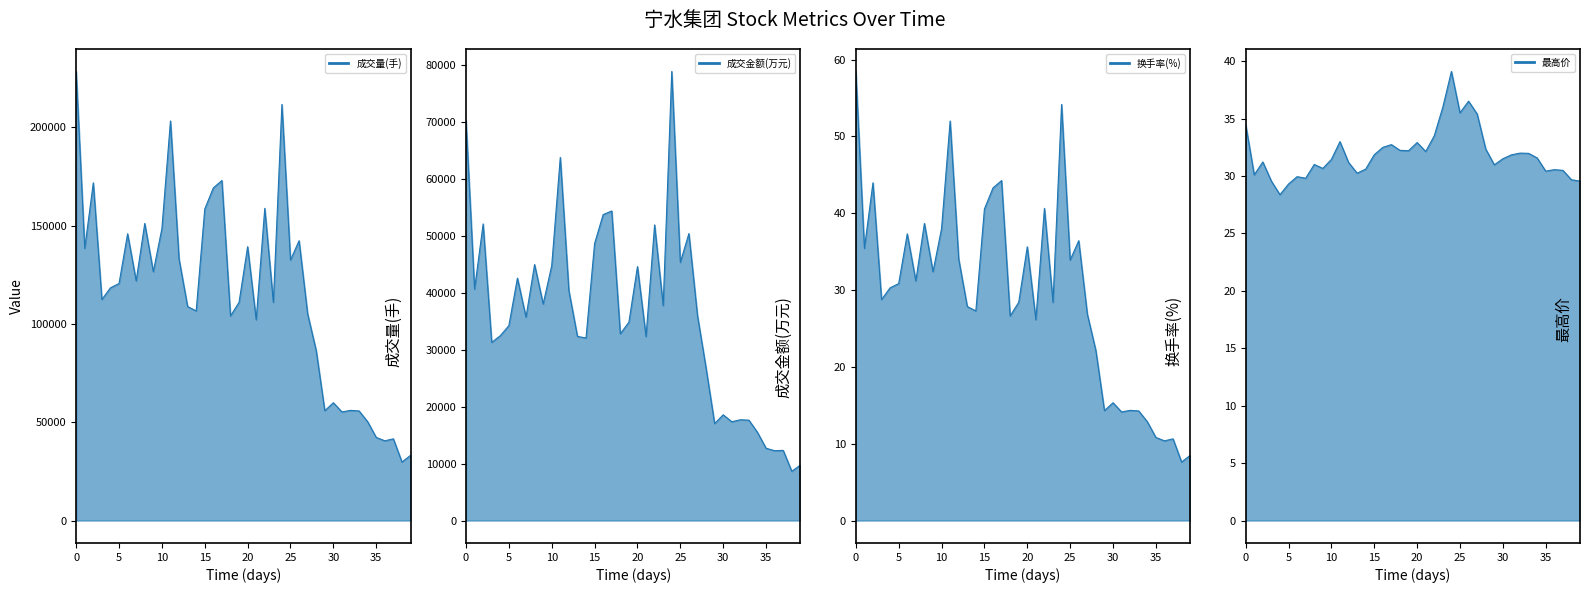

What value does the 成交量(手) series have at 2019-03-29?

33151.0